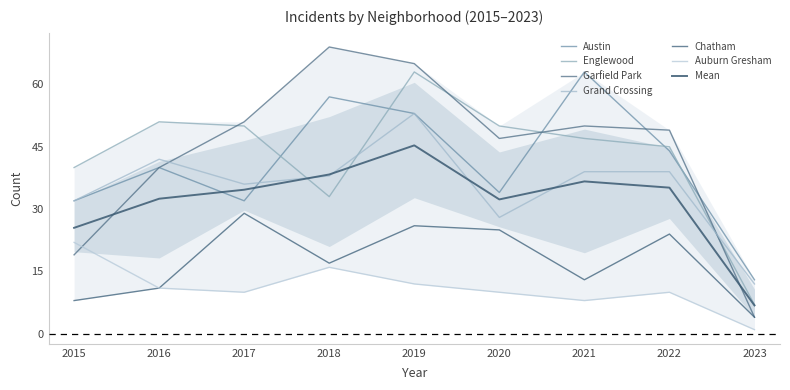

At which category does Chatham reach its first local valley?

2018